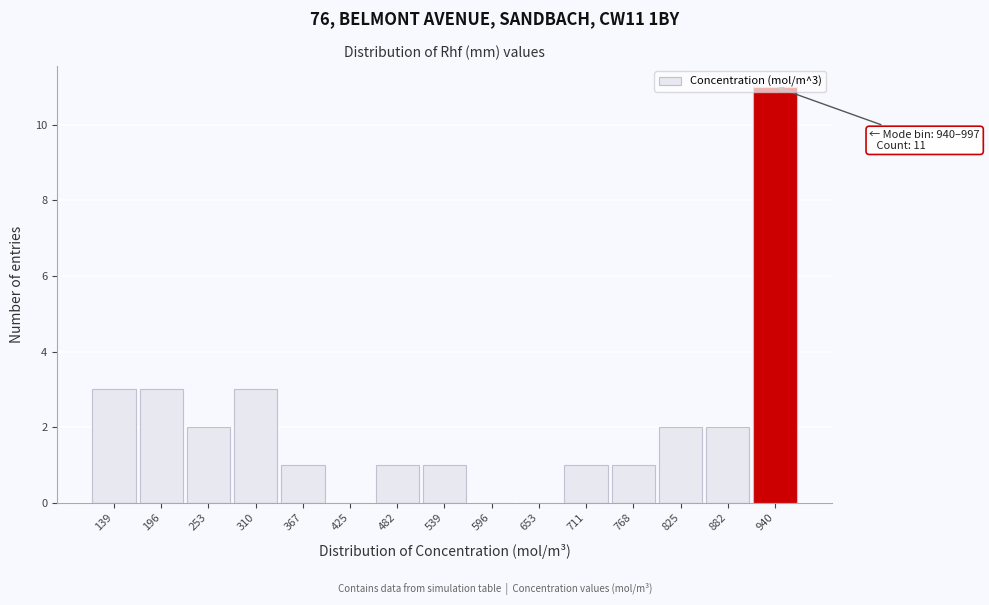

Read the value at 310.

3